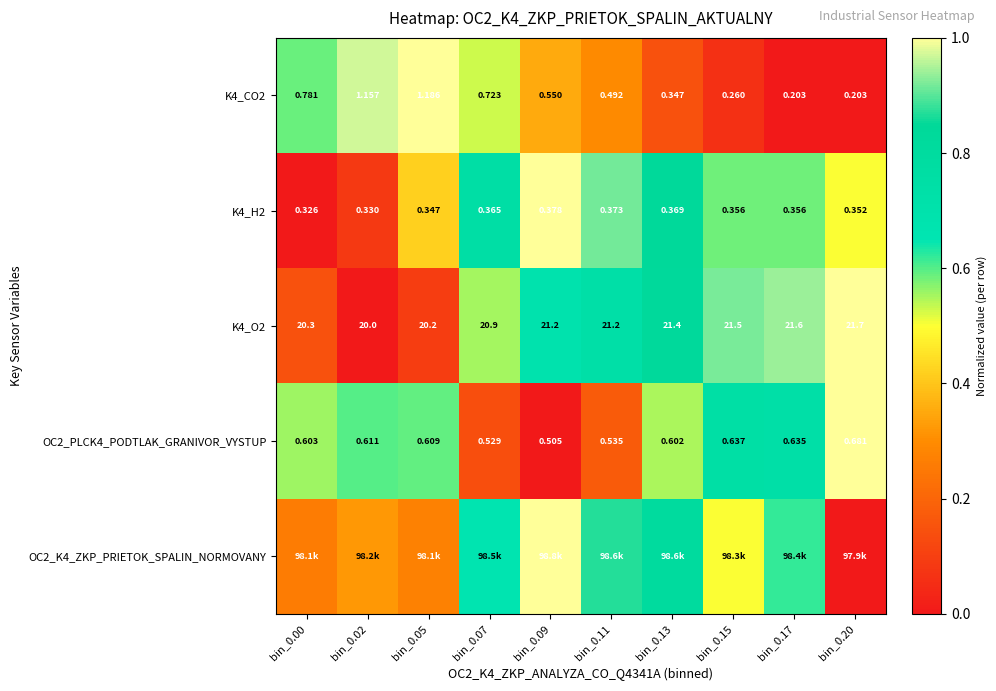

Rank the series at bin_0.20 from highest to lowest value.

K4_O2, OC2_PLCK4_PODTLAK_GRANIVOR_VYSTUP, K4_H2, K4_CO2, OC2_K4_ZKP_PRIETOK_SPALIN_NORMOVANY